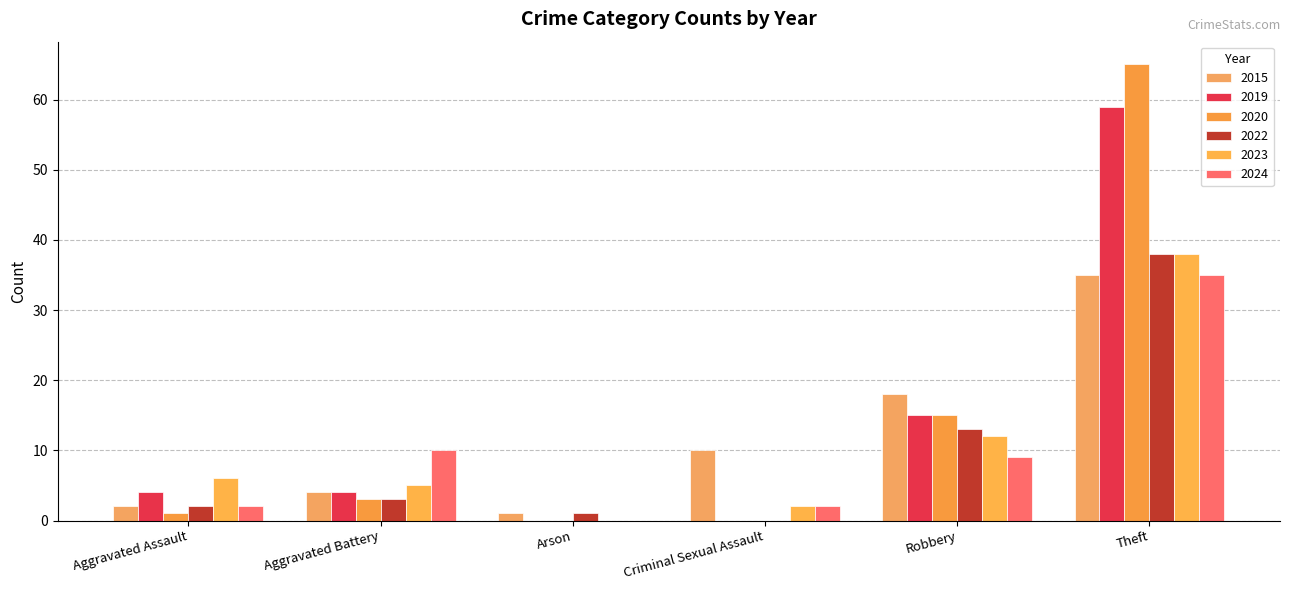

True or false: 2024 has a value of 2 at Criminal Sexual Assault.

True